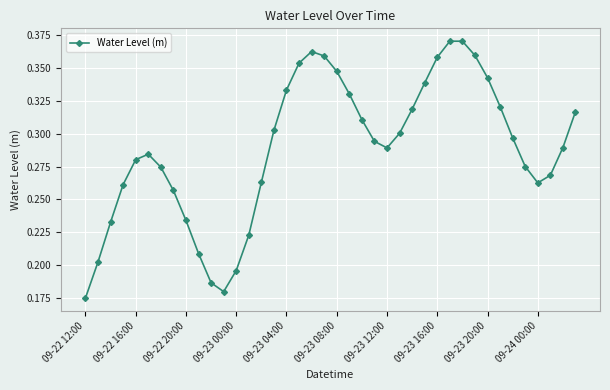

True or false: the data has more than 2 interior local peaks.

True